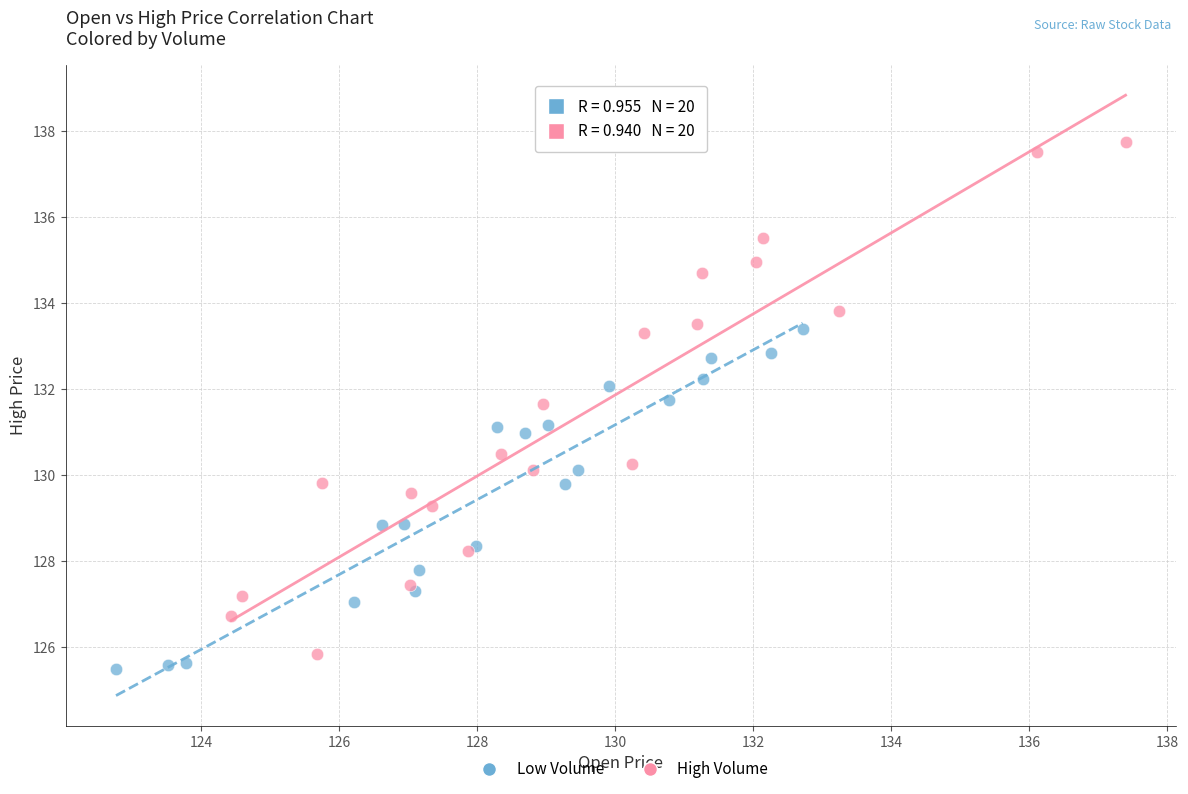

Which series contains the lowest Y value?

Low Volume